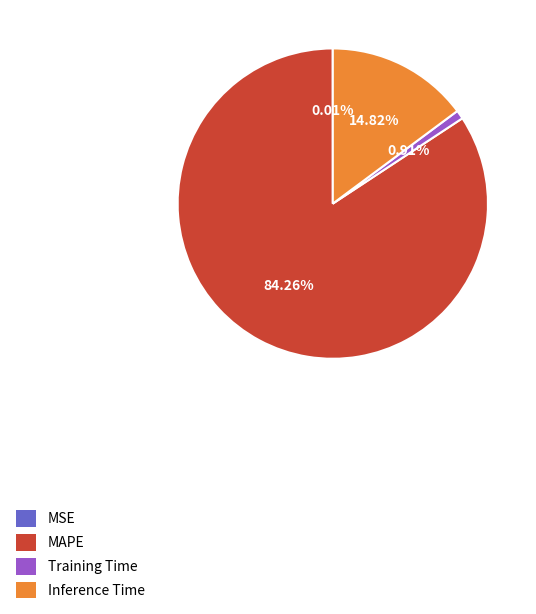

Is there any slice that represents more than half of the pie?

Yes